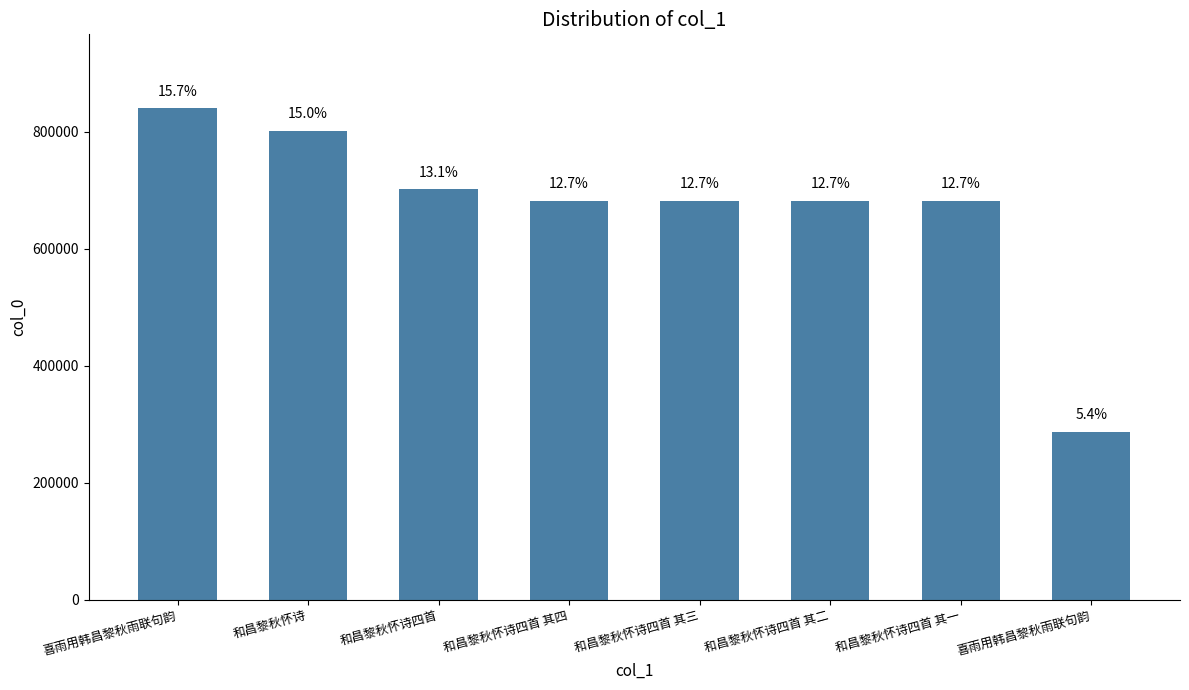

Where is the data nearest to the value 563769?

和昌黎秋怀诗四首 其一